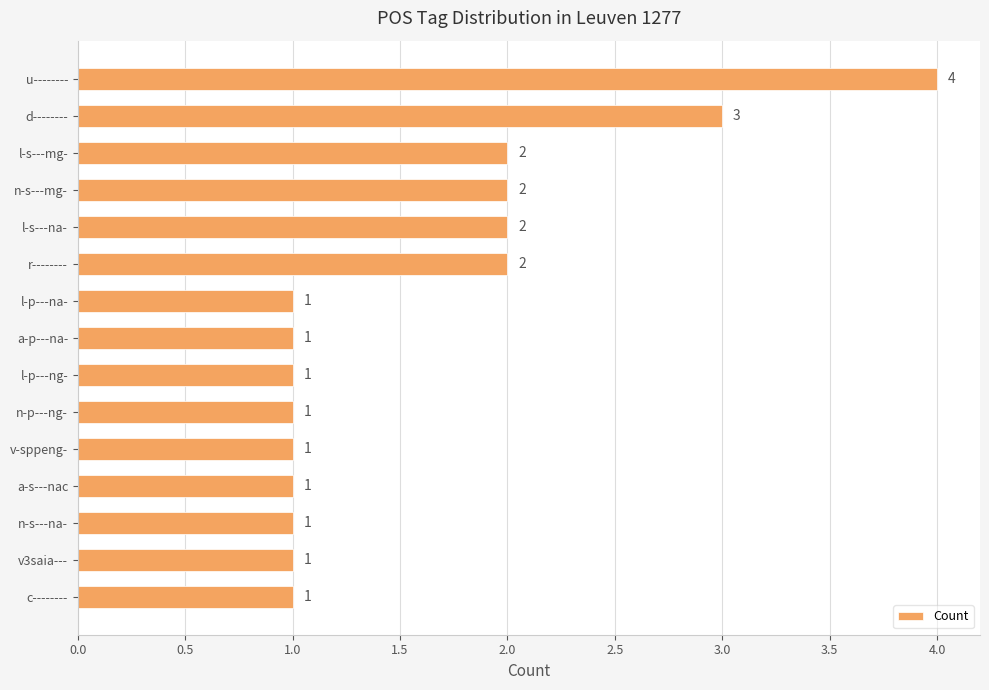

What is the sum of all values?

24